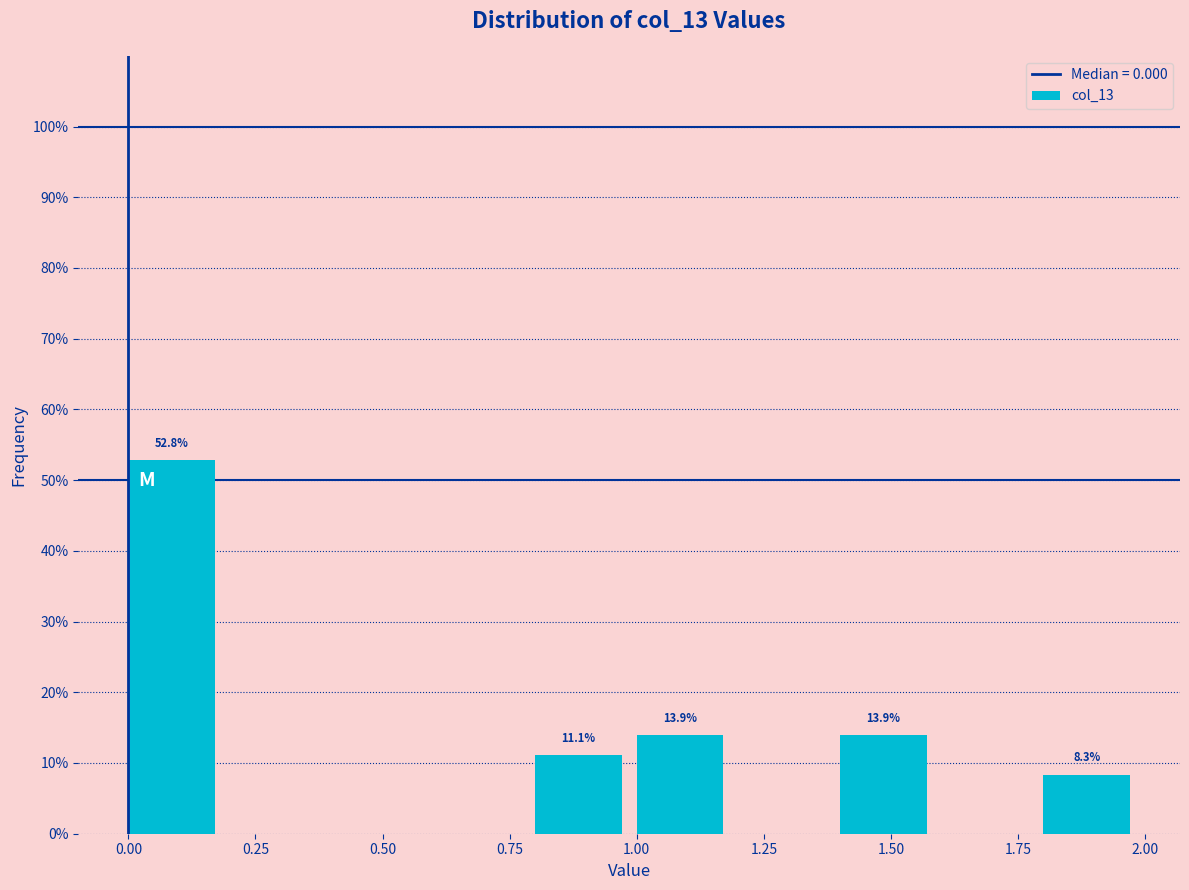

Over which range of the x-axis is the bar tallest?

0.0 to 0.2